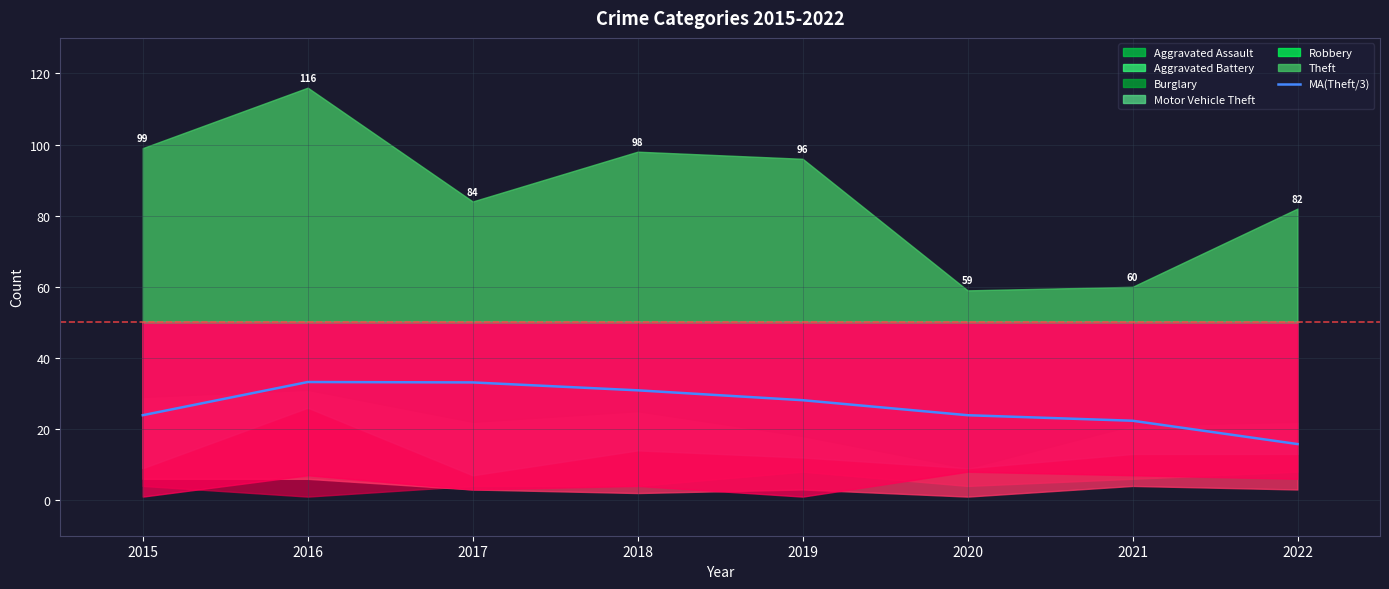

True or false: there are more than 1 points higher than both neighbors.

False